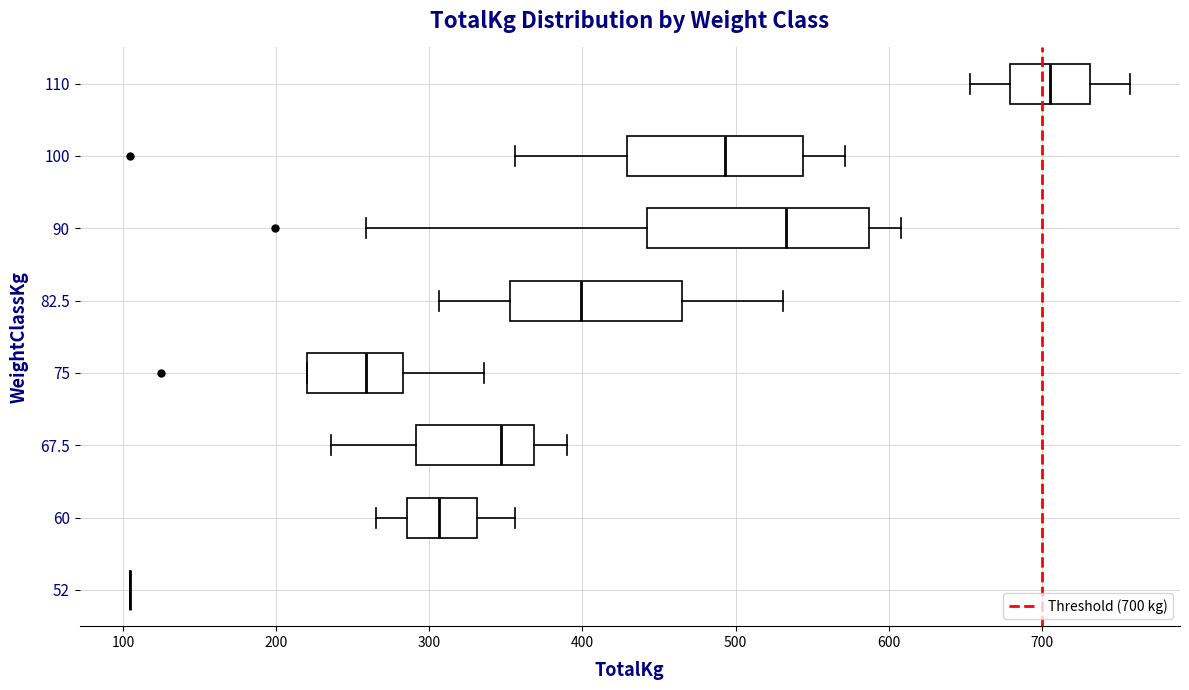

Where does the right whisker of the box at y = 60 end on the x-axis? The values are not printed on the chart, so give them approximately, as read against the axis.

360